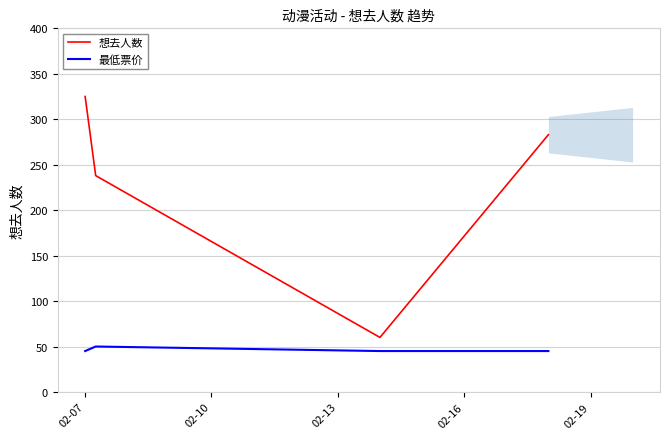

True or false: 想去人数 and 最低票价 intersect in this chart.

False